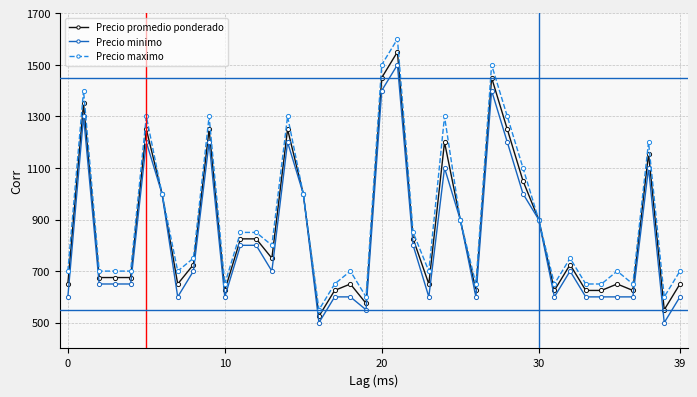

At how many categories does at least one series exceed 953?

13